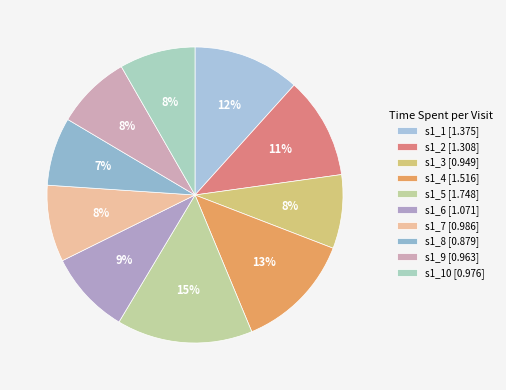

Is there any slice that represents more than half of the pie?

No